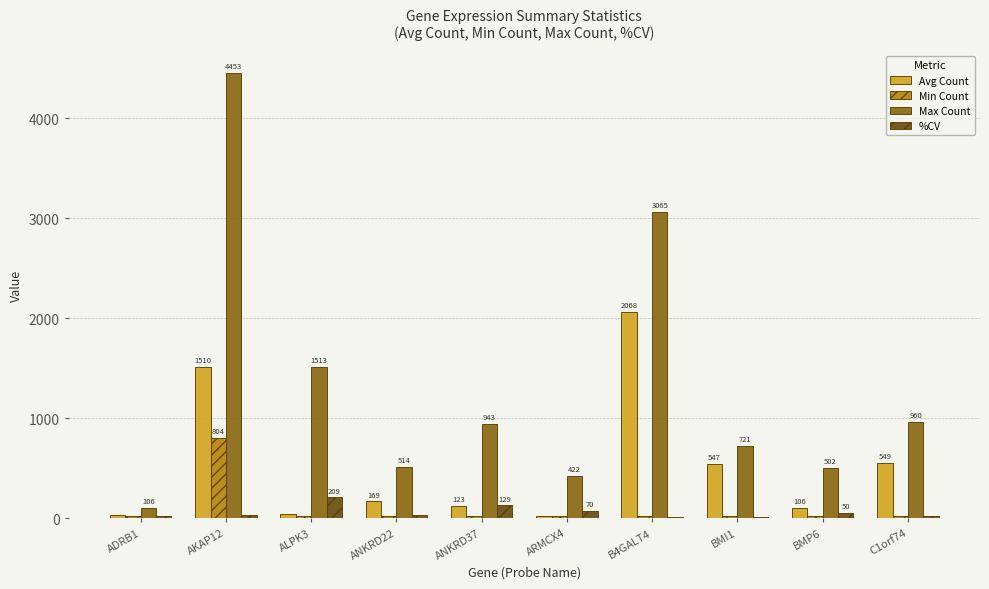

The value of %CV at BMI1 is 12.2. True or false?

True